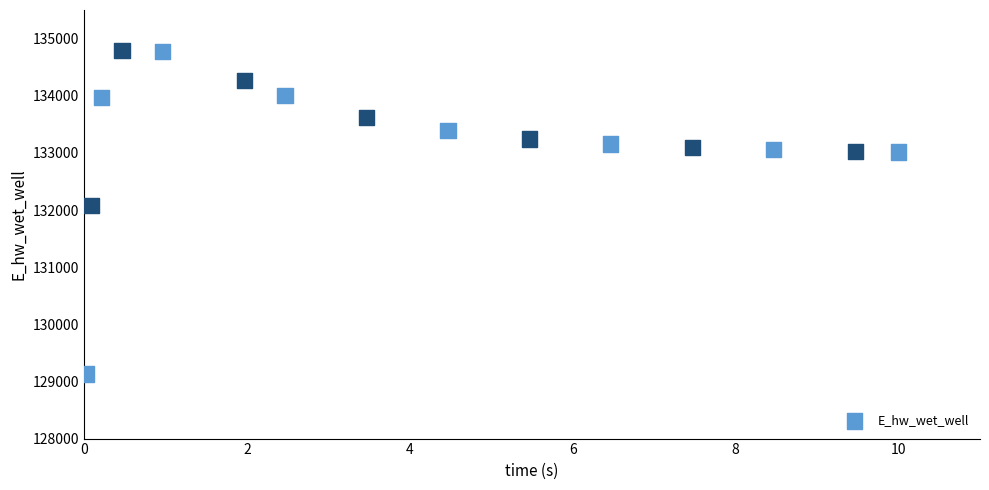

What is the range of Y values (max minus min)?

5660.3